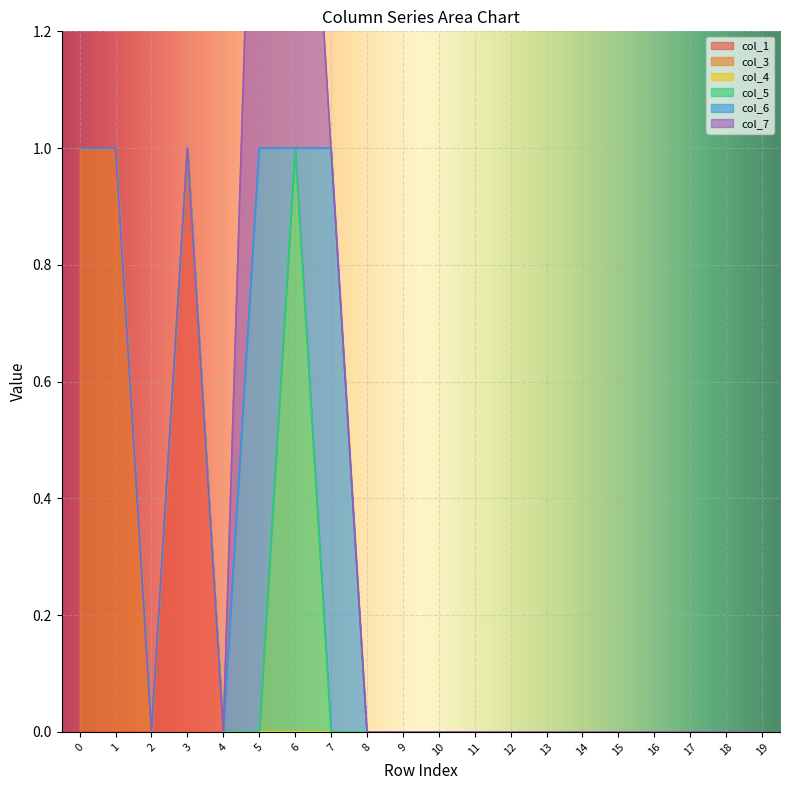

At how many categories does at least one series exceed 0?

6